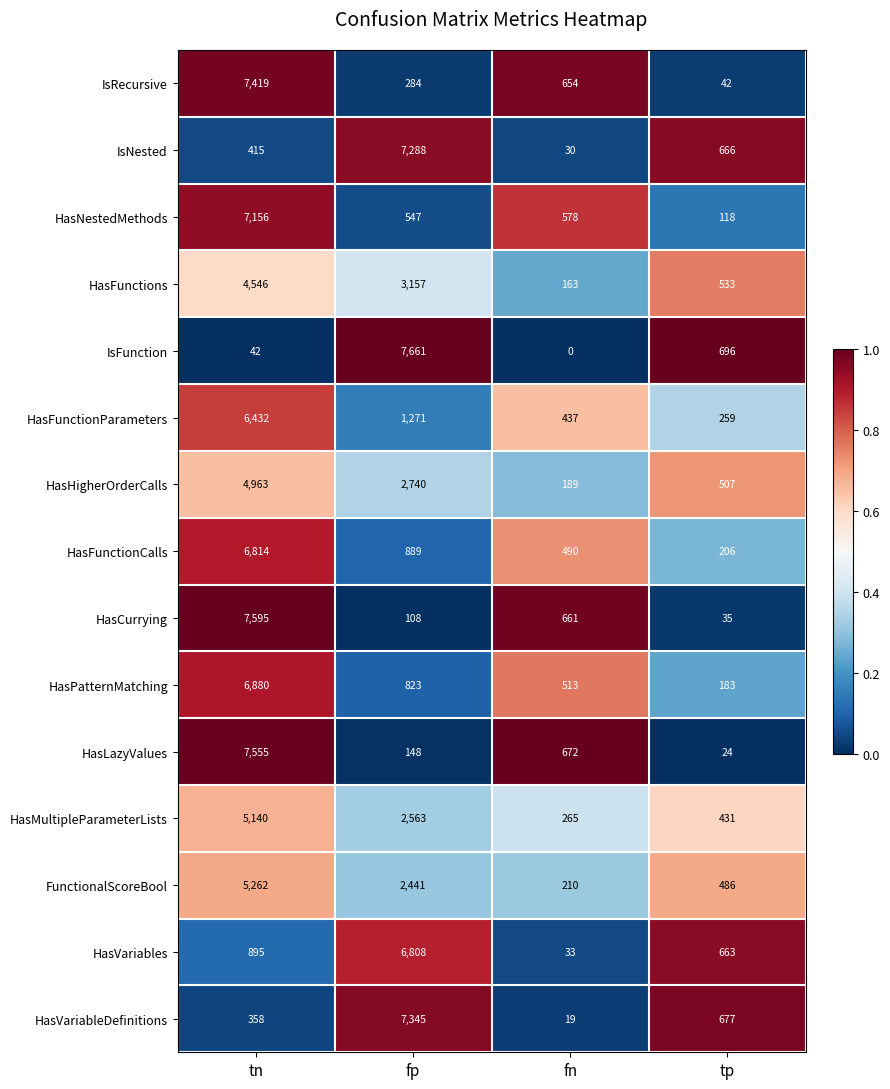

At how many categories does at least one series exceed 0?

4